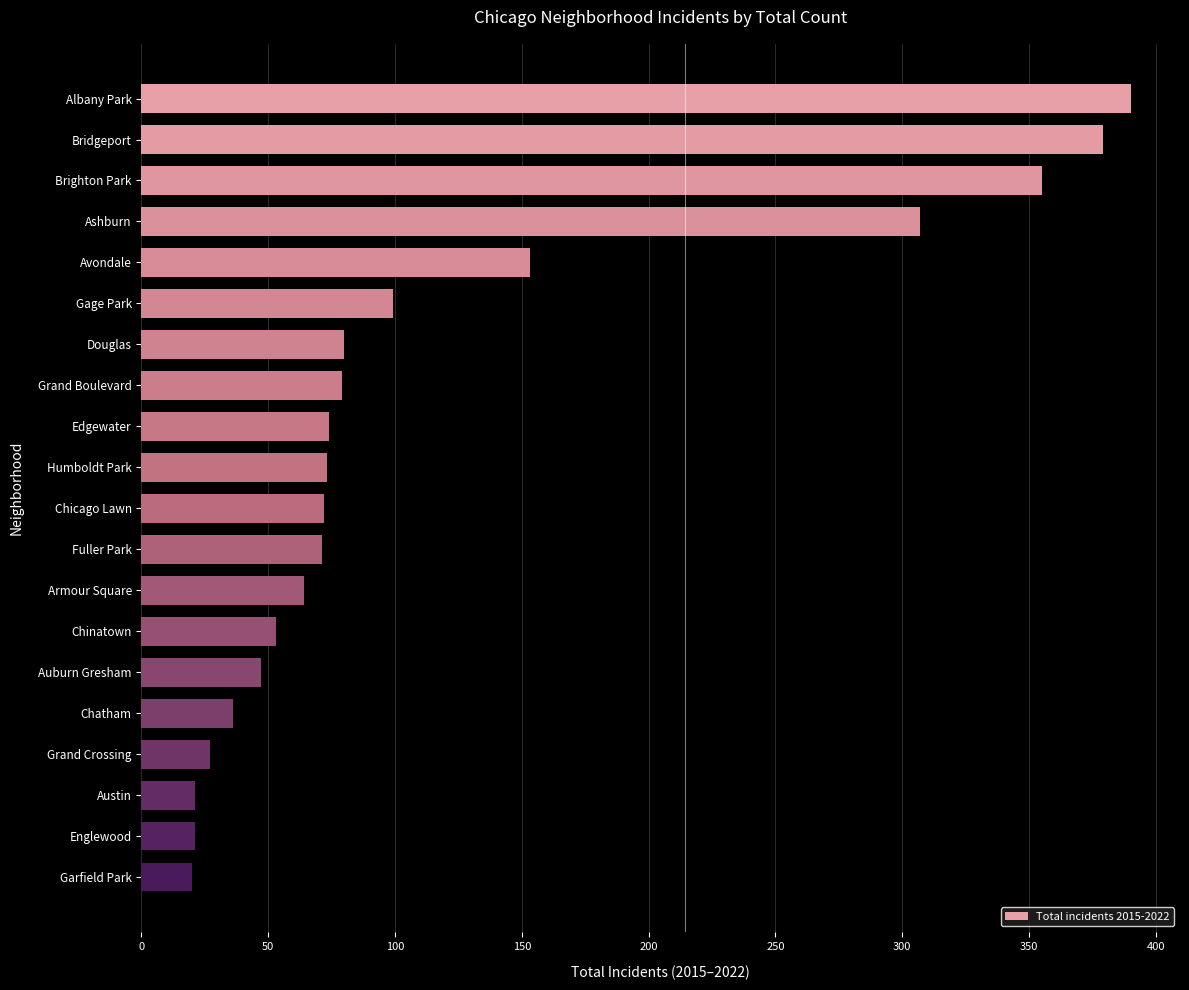

What is the value of the 15th bar from the top?

47